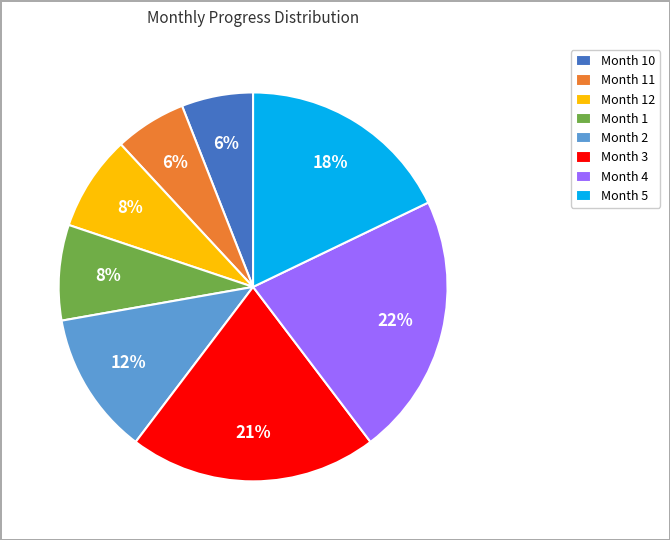

To the nearest percent, what is the difference between the largest and smallest slice percentages?

16%